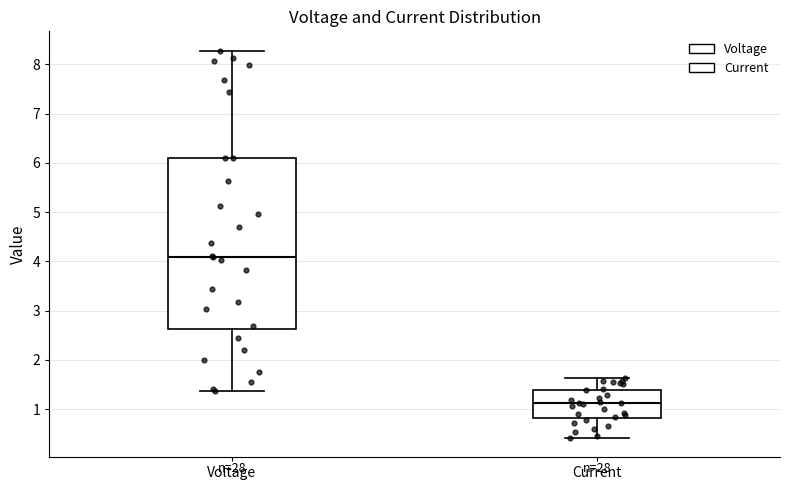

Reading left to right, read every box against the y-axis: the position of its median line, the range the box covers, and the ends of its whiskers. The values are not printed on the chart, so give them approximately, as read against the axis.

Voltage: median 4.1, box 2.6 to 6.1, whiskers 1.4 to 8.3
Current: median 1.1, box 0.8 to 1.4, whiskers 0.4 to 1.6